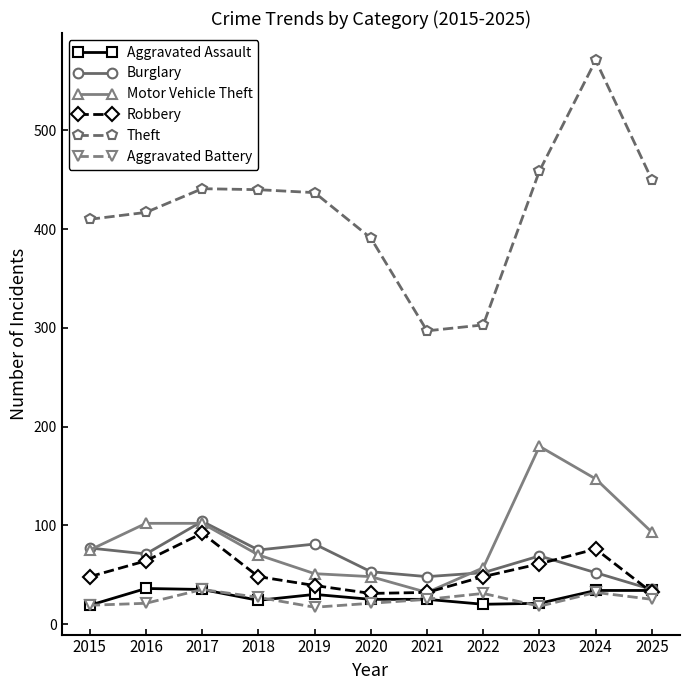

How many categories are shown in the chart?

11